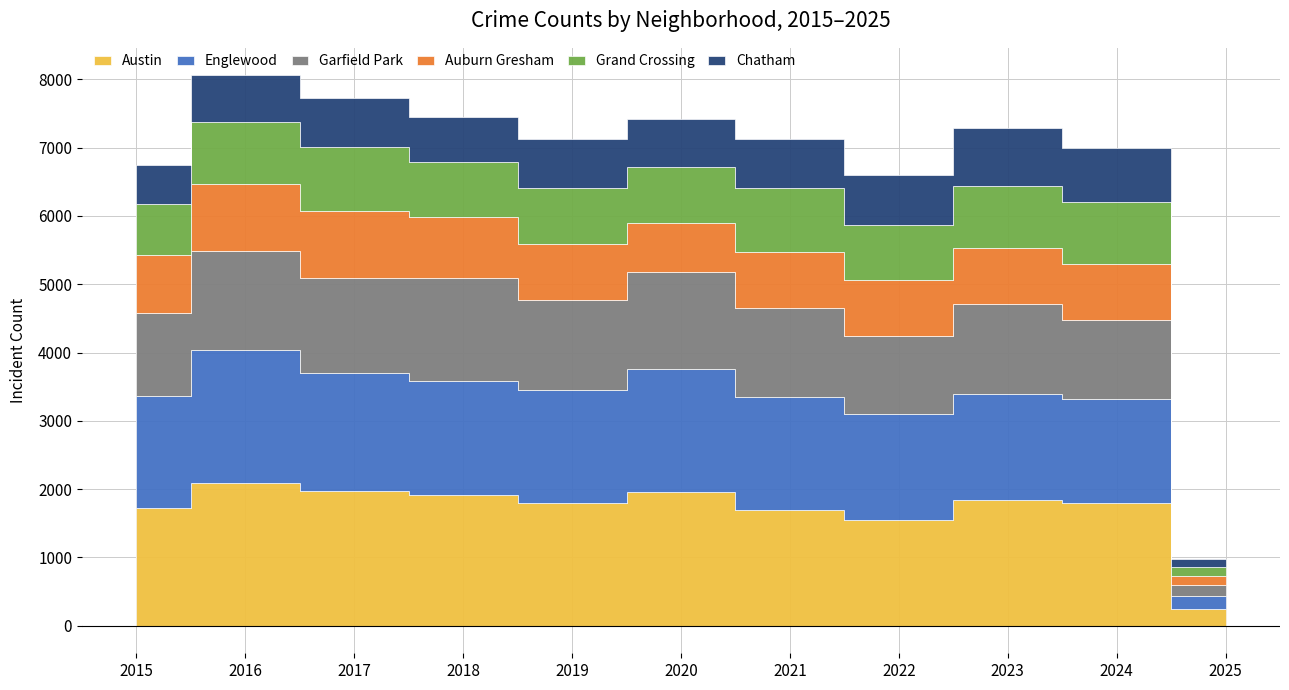

Rank the categories by Chatham value from lowest to highest.

2025, 2015, 2018, 2016, 2020, 2017, 2019, 2021, 2022, 2024, 2023